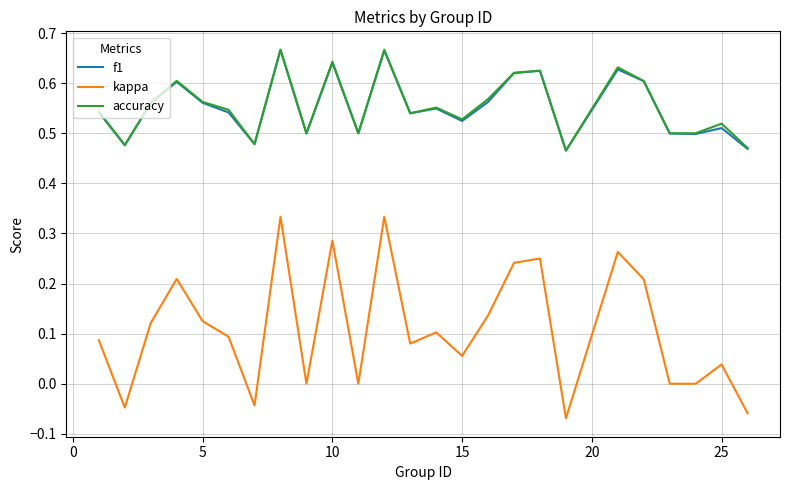

What is the sum of all accuracy values?

13.9